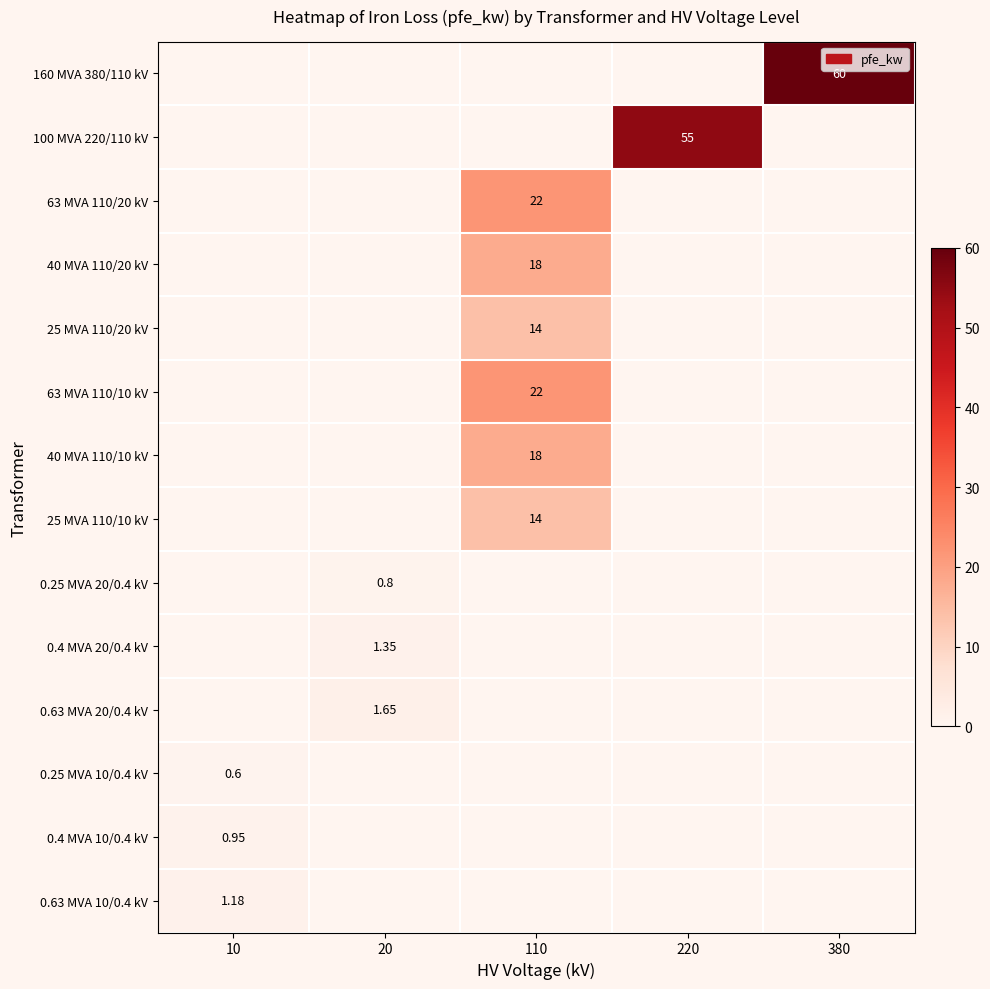

Is the value of 25 MVA 110/10 kV at 110 greater than the value of 0.25 MVA 20/0.4 kV at 20?

Yes